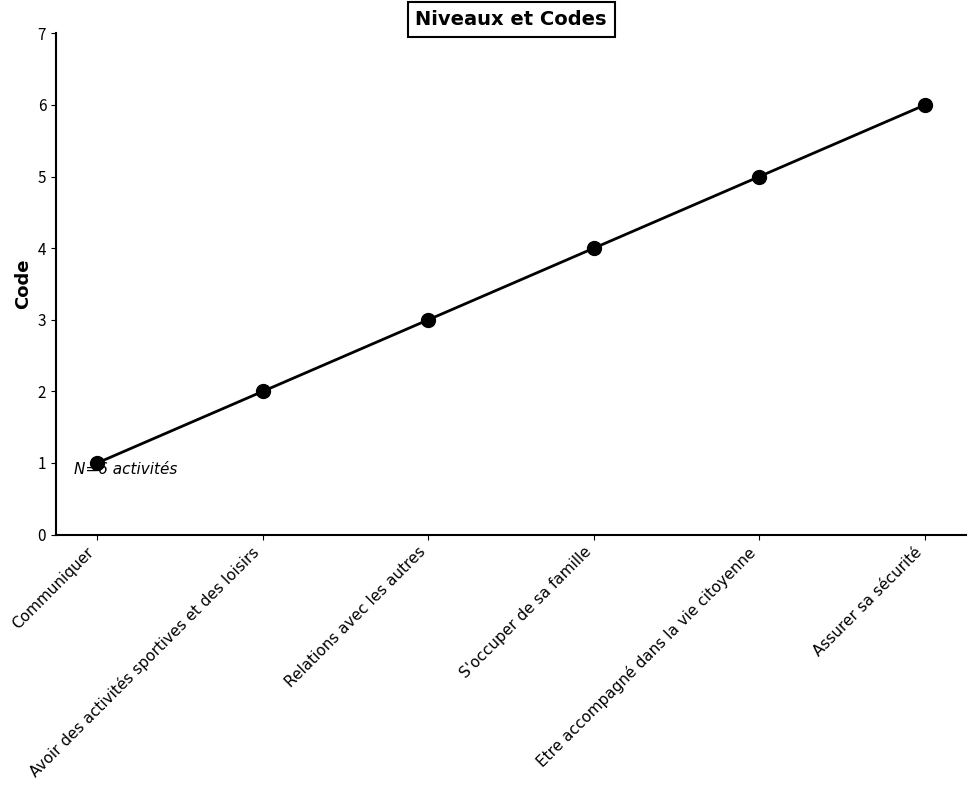

What is the difference between the second highest and minimum values?

4